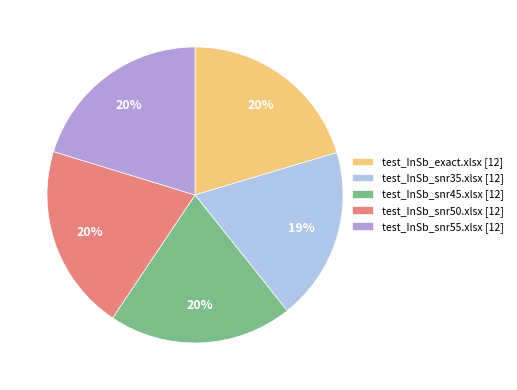

How many slices are in this pie chart?

5